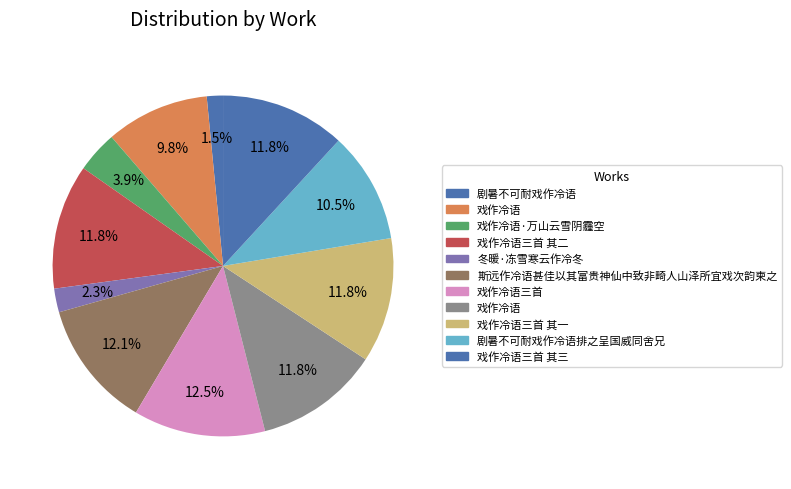

How many segments does this pie chart have?

11